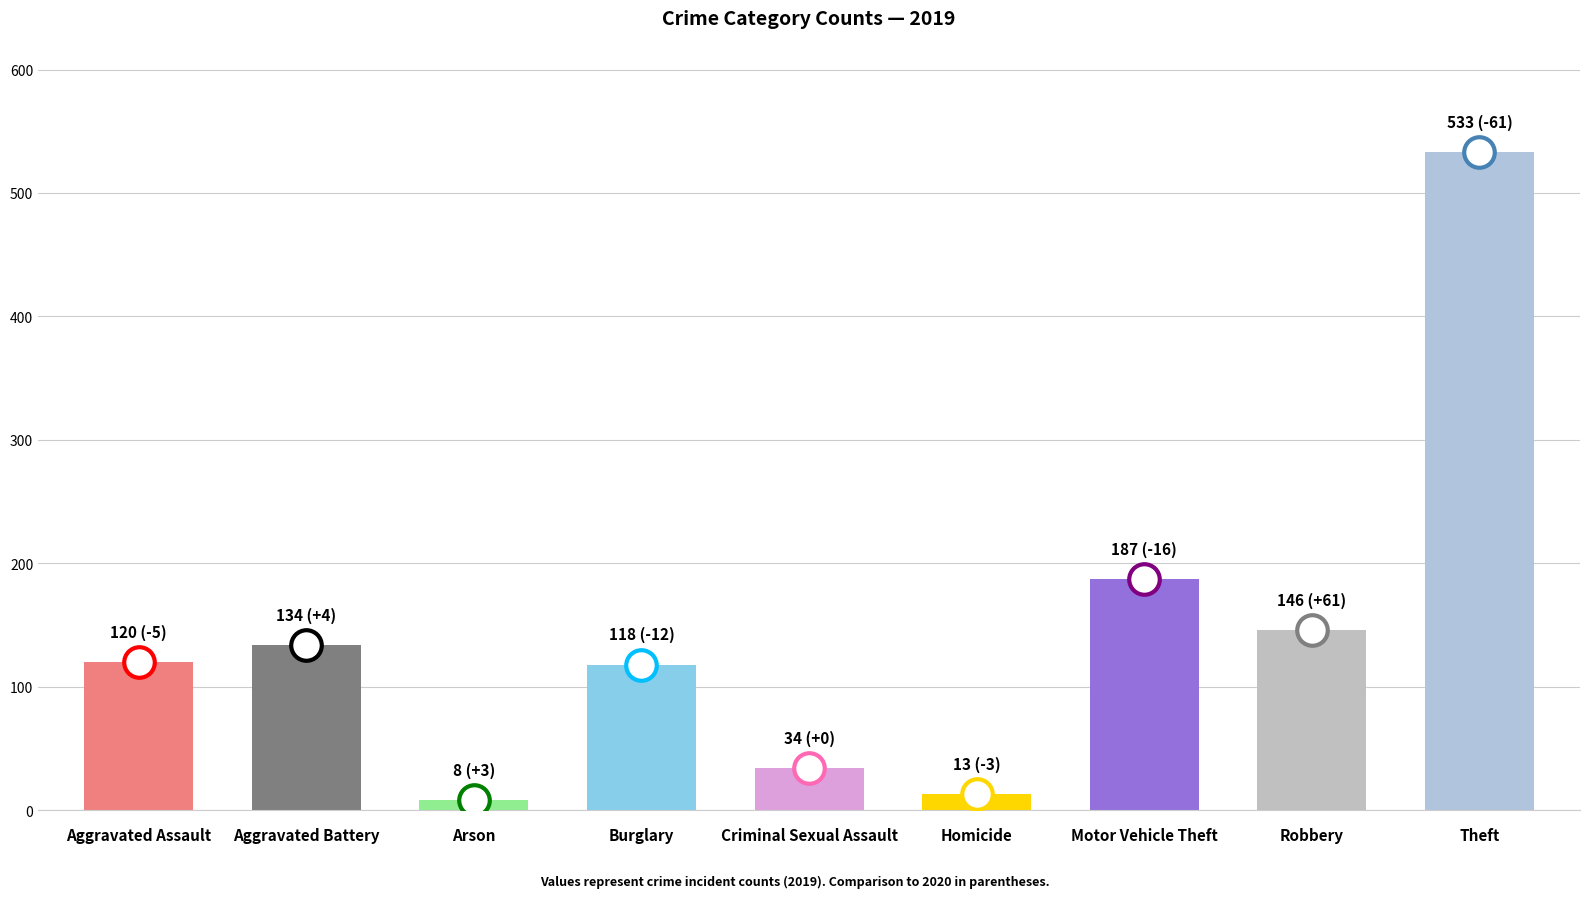

What is the label of the 3rd bar from the left?

Arson